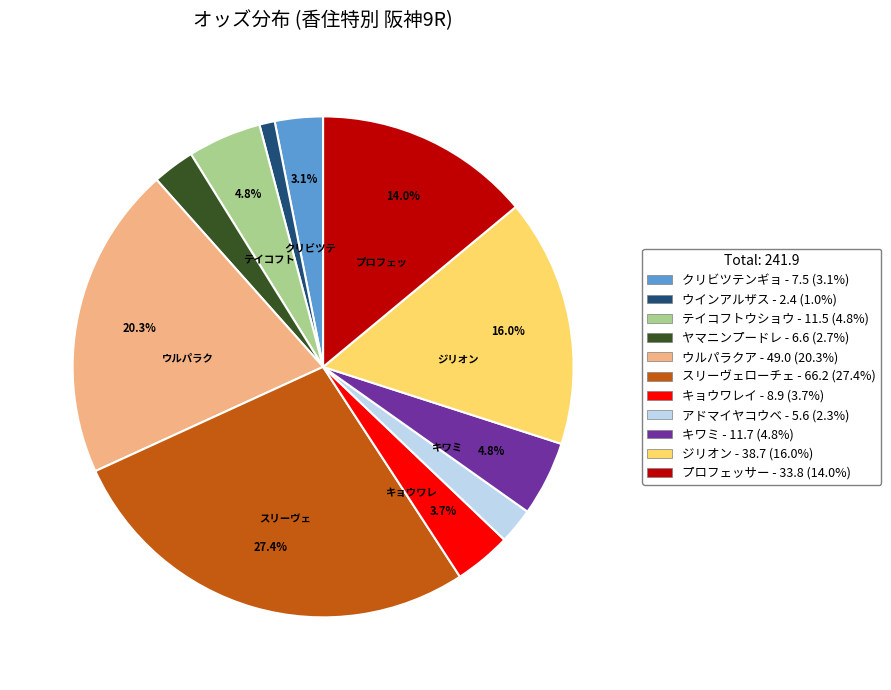

Is there a majority slice in this chart?

No